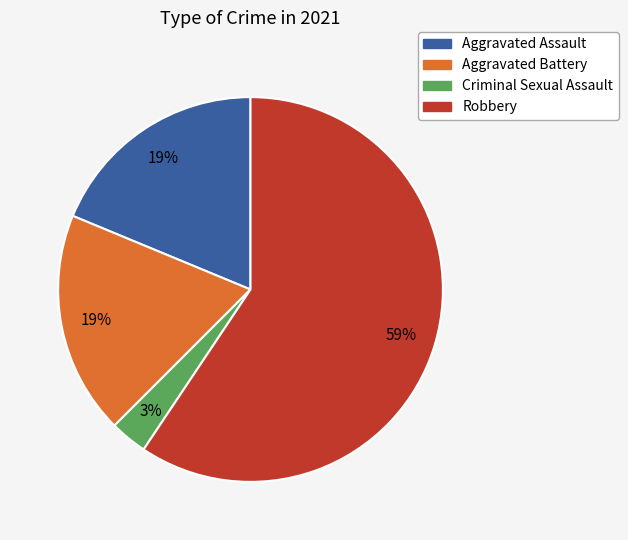

How many segments does this pie chart have?

4